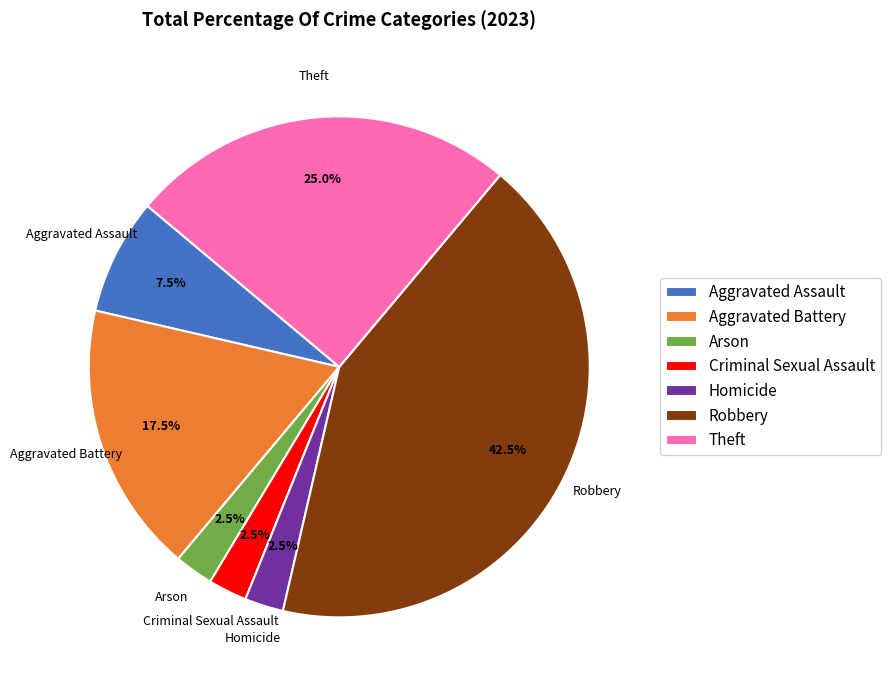

To the nearest percent, what is the difference between the largest and smallest slice percentages?

40%